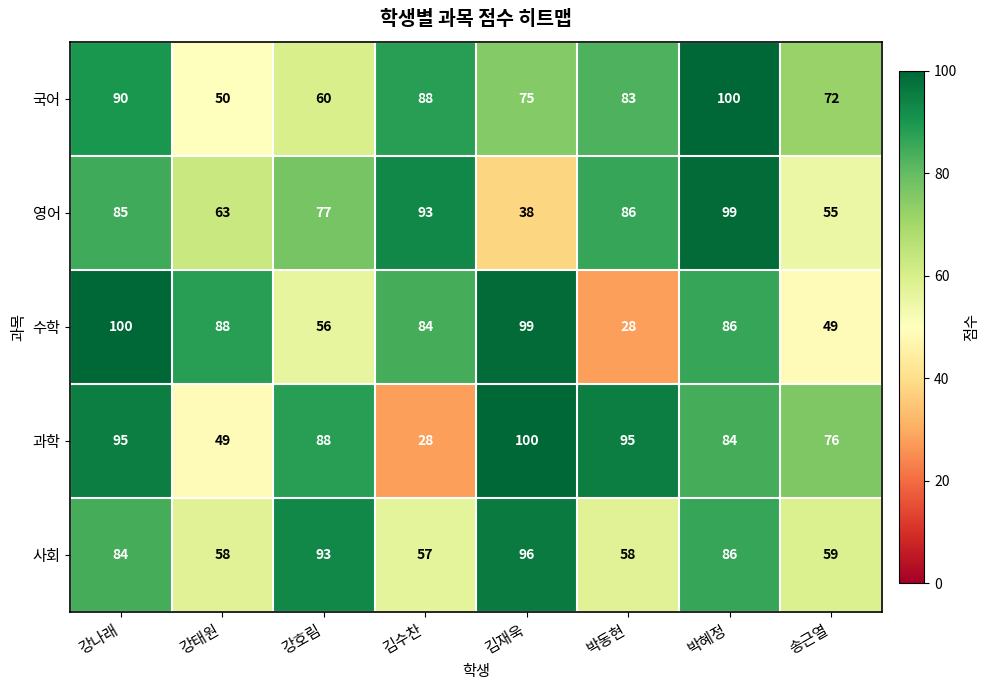

What is the difference between the maximum and minimum values in the 사회 series?

39